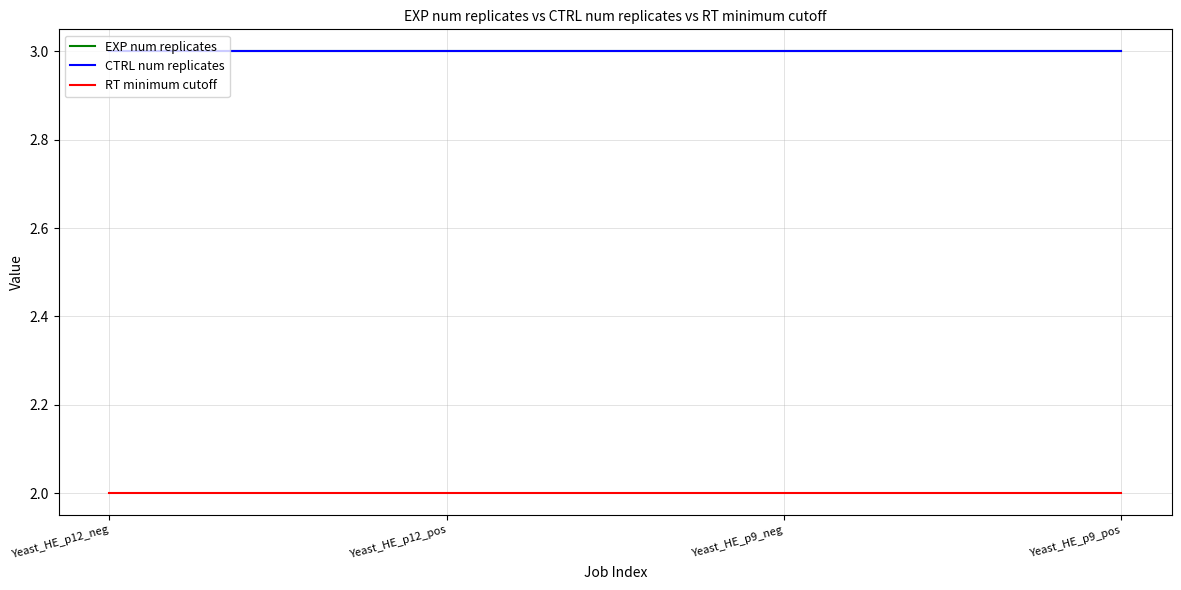

Does the chart have visible grid lines?

Yes